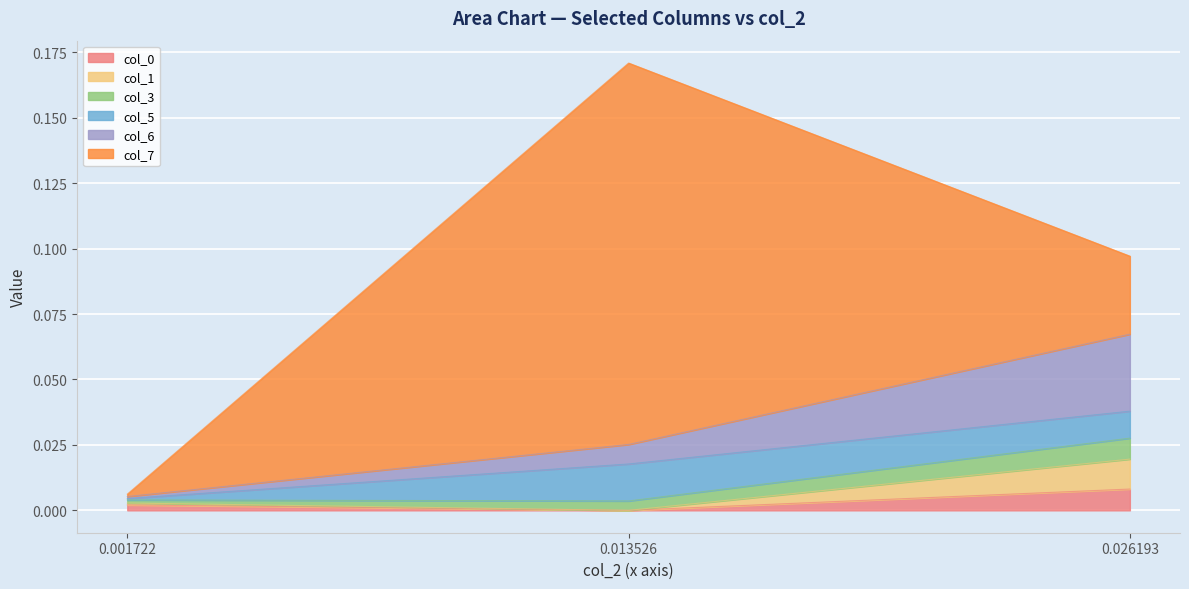

At which category is the sum across all series the highest?

0.013526